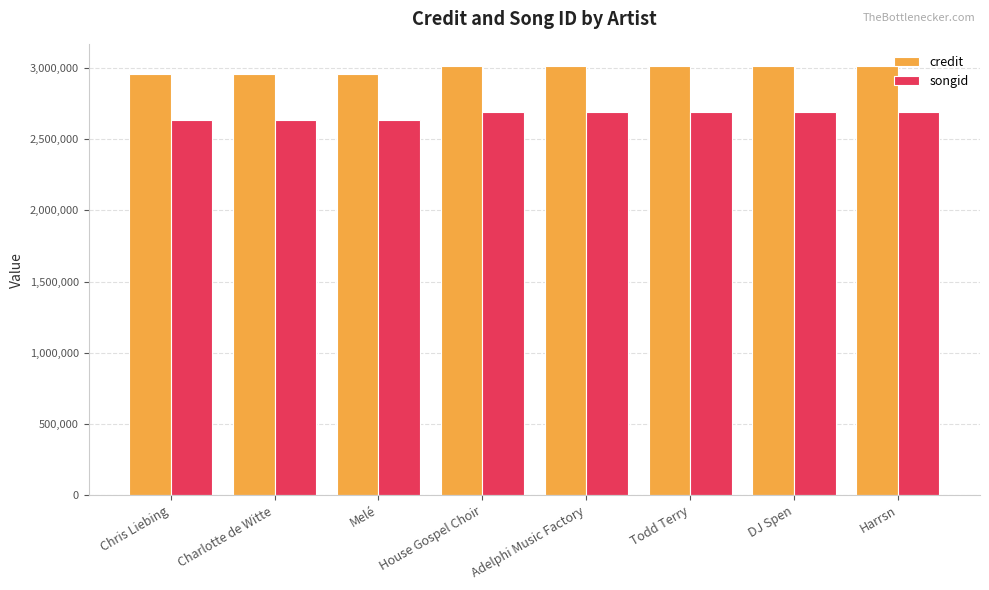

What is the average value of the credit series?

2992735